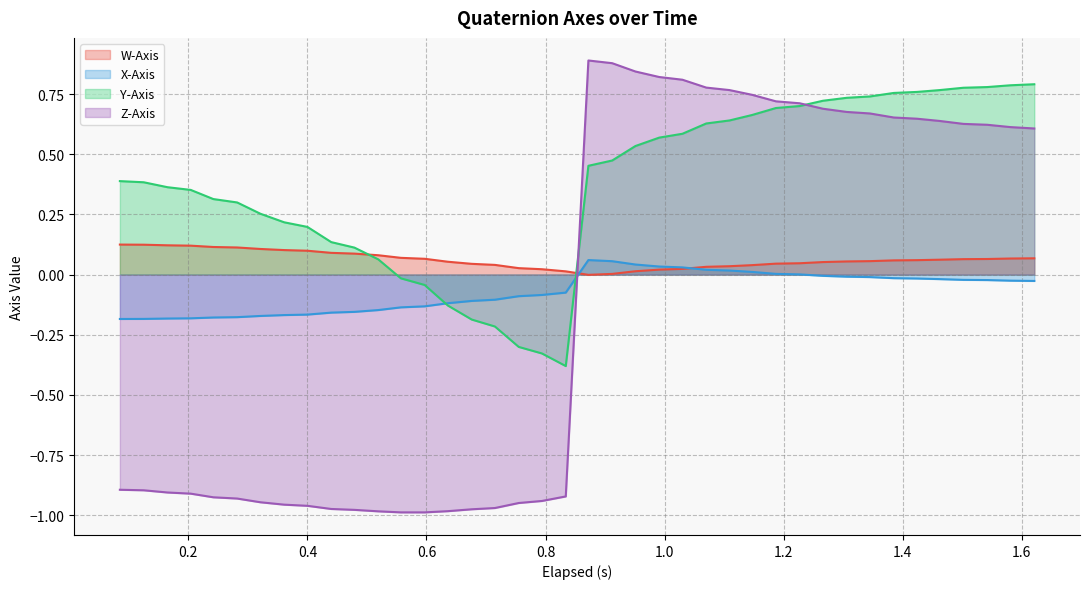

How many times do Z-Axis and W-Axis cross each other?

1